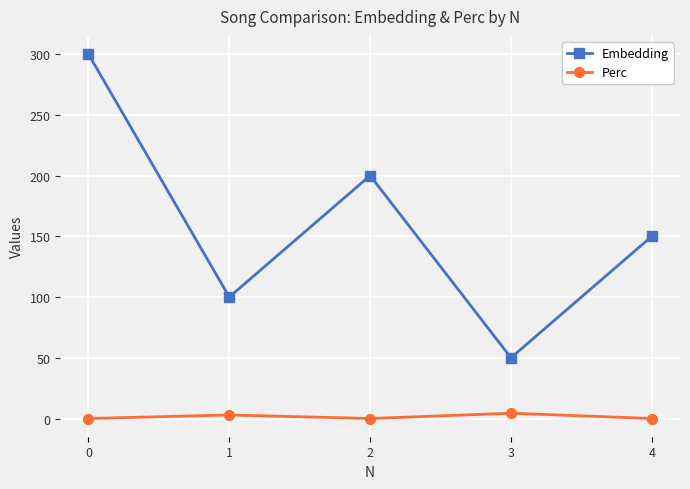

True or false: Embedding and Perc cross at least once.

False